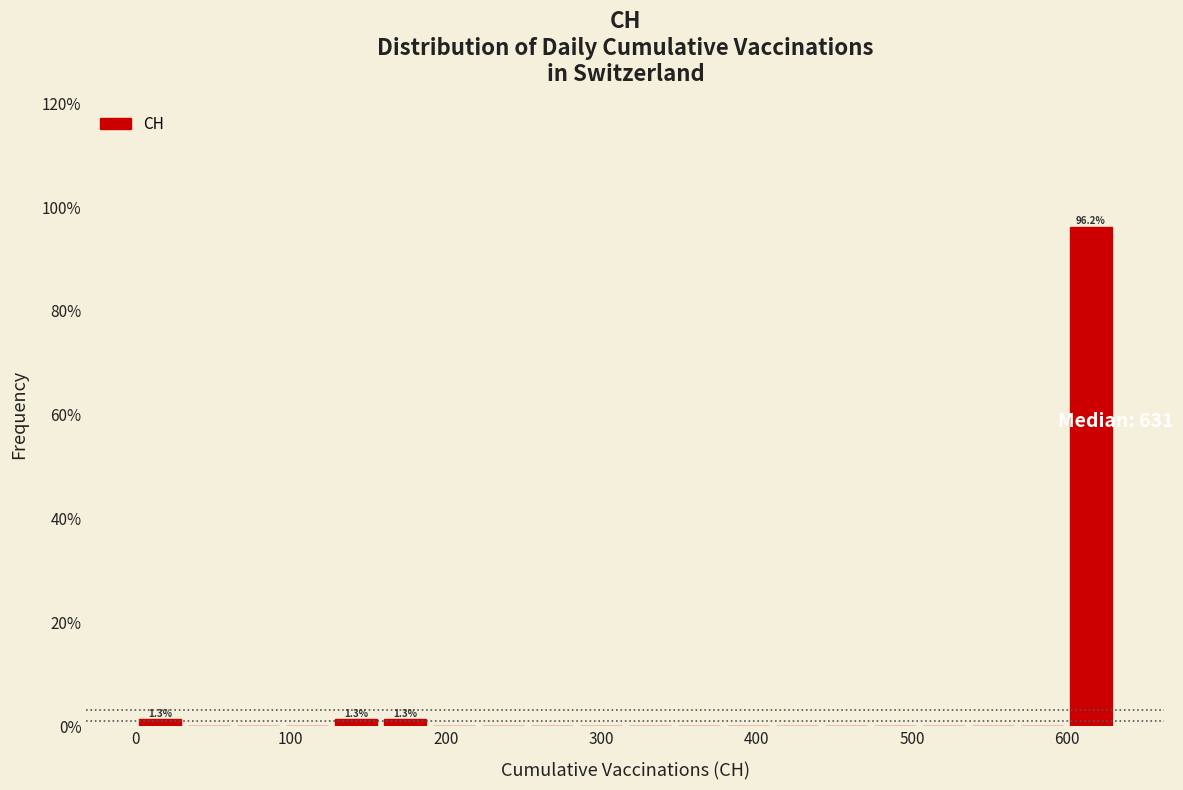

Around what value on the x-axis is the tallest bar? Give the approximate position of its centre, as read against the axis.

620